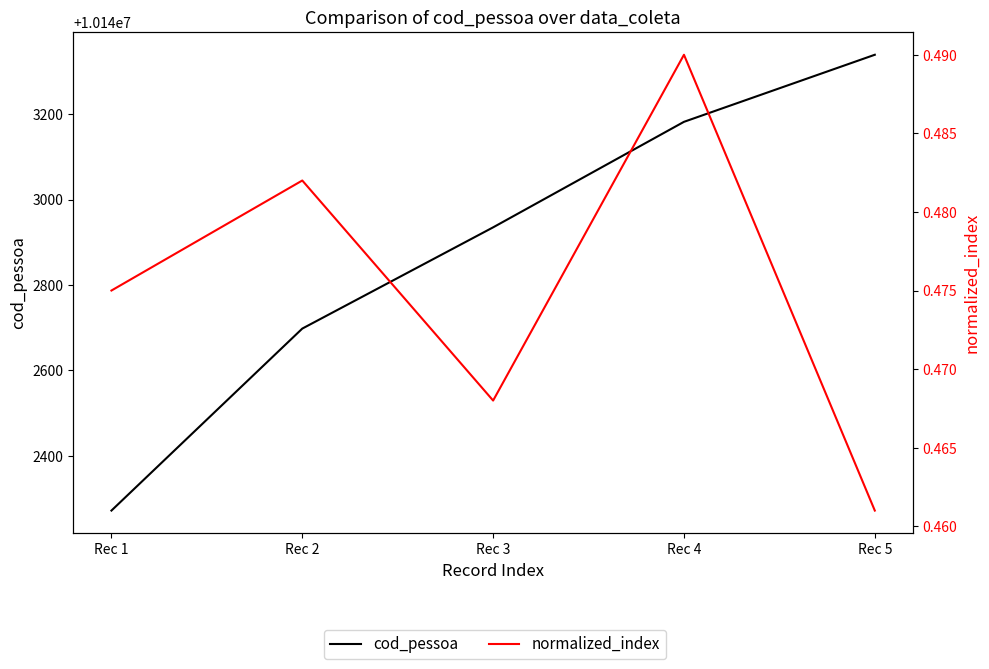

At which category does normalized_index reach its first local peak?

Rec 2